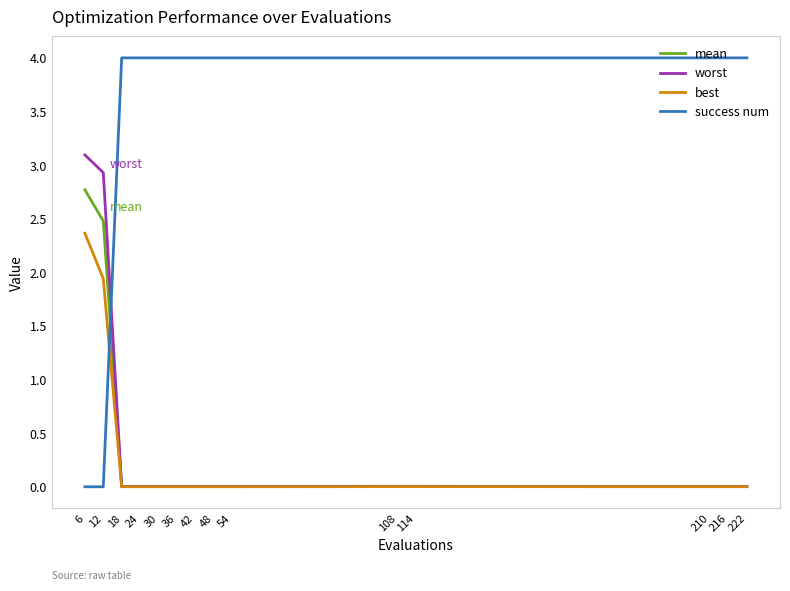

At how many categories does at least one series exceed 3?

13